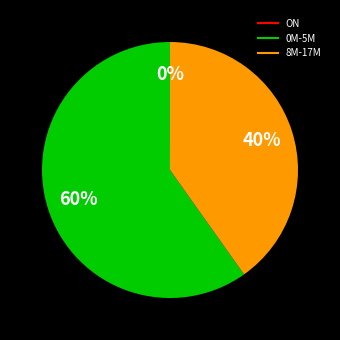

Does any single category account for the majority?

Yes